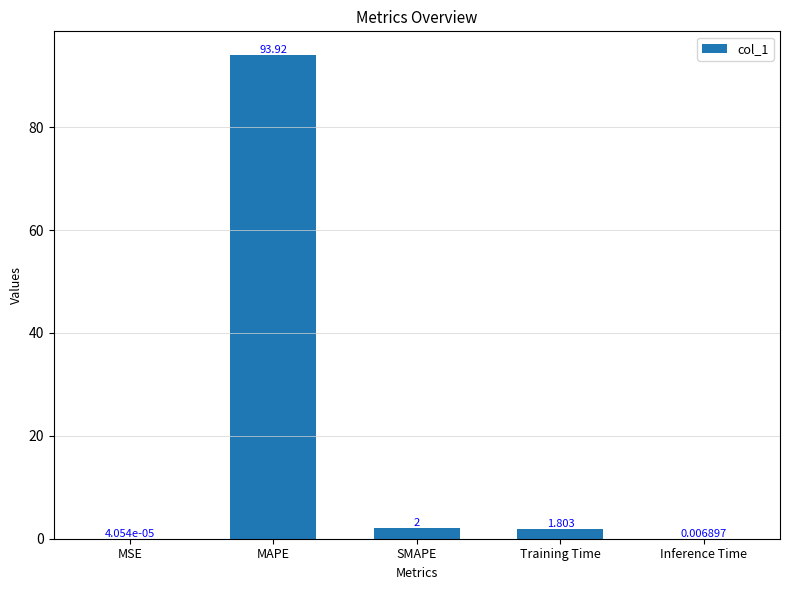

Which has a higher value, Inference Time or MAPE?

MAPE